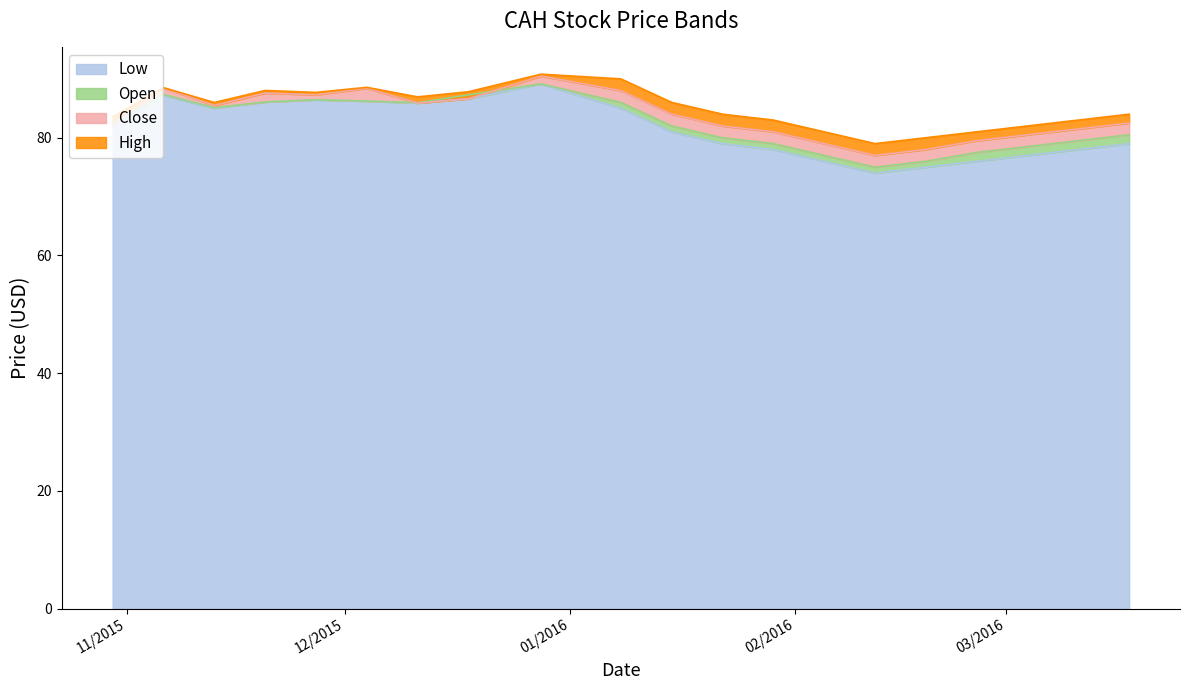

Reading left to right, extract all data points from this chart.

Low: 10/30/2015=82.2	11/06/2015=87.2	11/13/2015=85.0	11/20/2015=86.1	11/27/2015=86.4	12/04/2015=86.2	12/11/2015=85.9	12/18/2015=86.6	12/28/2015=89.2	01/08/2016=85.0	01/15/2016=81.0	01/22/2016=79.0	01/29/2016=78.0	02/05/2016=76.0	02/12/2016=74.0	02/19/2016=75.0	02/26/2016=76.0	03/04/2016=77.0	03/11/2016=78.0	03/18/2016=79.0
Open: 10/30/2015=82.5	11/06/2015=87.3	11/13/2015=85.1	11/20/2015=86.1	11/27/2015=86.5	12/04/2015=86.2	12/11/2015=86.0	12/18/2015=87.3	12/28/2015=89.2	01/08/2016=86.0	01/15/2016=82.0	01/22/2016=80.0	01/29/2016=79.0	02/05/2016=77.0	02/12/2016=75.0	02/19/2016=76.0	02/26/2016=77.5	03/04/2016=78.5	03/11/2016=79.5	03/18/2016=80.5
Close: 10/30/2015=82.2	11/06/2015=88.5	11/13/2015=85.5	11/20/2015=87.6	11/27/2015=87.3	12/04/2015=88.4	12/11/2015=85.9	12/18/2015=86.6	12/28/2015=90.5	01/08/2016=88.0	01/15/2016=84.0	01/22/2016=82.0	01/29/2016=81.0	02/05/2016=79.0	02/12/2016=77.0	02/19/2016=78.0	02/26/2016=79.5	03/04/2016=80.5	03/11/2016=81.5	03/18/2016=82.5
High: 10/30/2015=83.5	11/06/2015=88.5	11/13/2015=86.0	11/20/2015=88.0	11/27/2015=87.7	12/04/2015=88.6	12/11/2015=86.9	12/18/2015=87.8	12/28/2015=90.8	01/08/2016=90.0	01/15/2016=86.0	01/22/2016=84.0	01/29/2016=83.0	02/05/2016=81.0	02/12/2016=79.0	02/19/2016=80.0	02/26/2016=81.0	03/04/2016=82.0	03/11/2016=83.0	03/18/2016=84.0